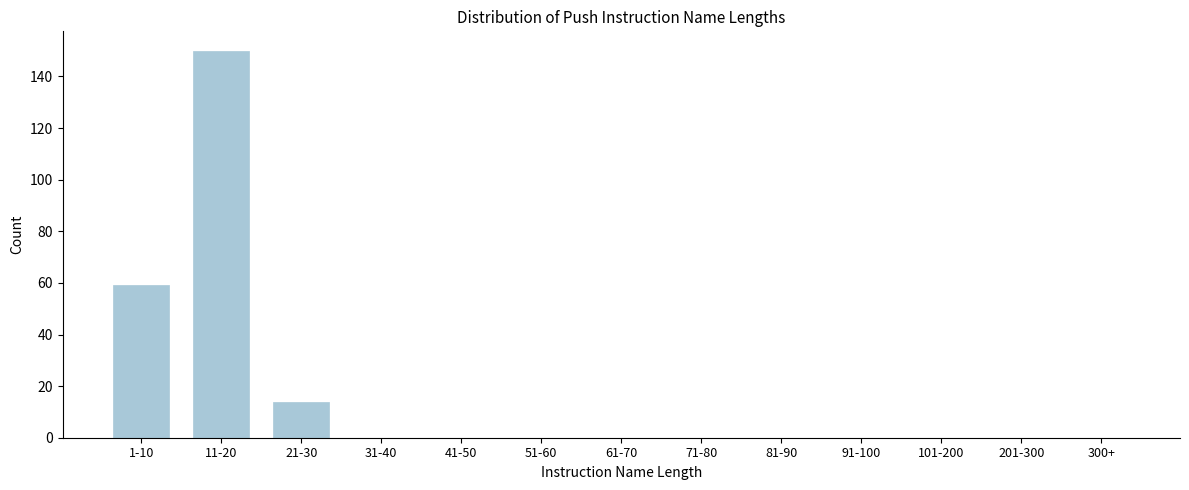

Reading left to right, list all the values displayed in this chart.

1-10=59	11-20=150	21-30=14	31-40=0	41-50=0	51-60=0	61-70=0	71-80=0	81-90=0	91-100=0	101-200=0	201-300=0	300+=0